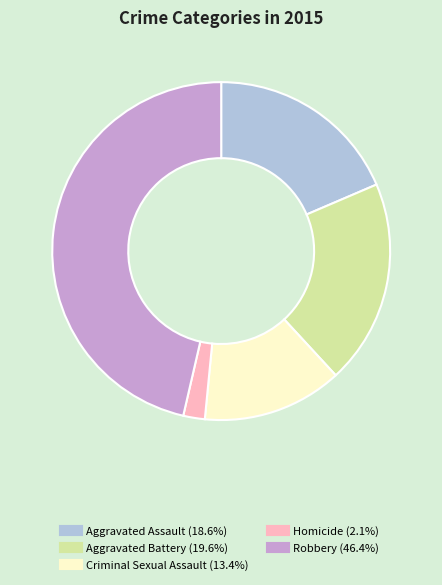

Do Robbery and Aggravated Assault together represent more than half of the pie?

Yes